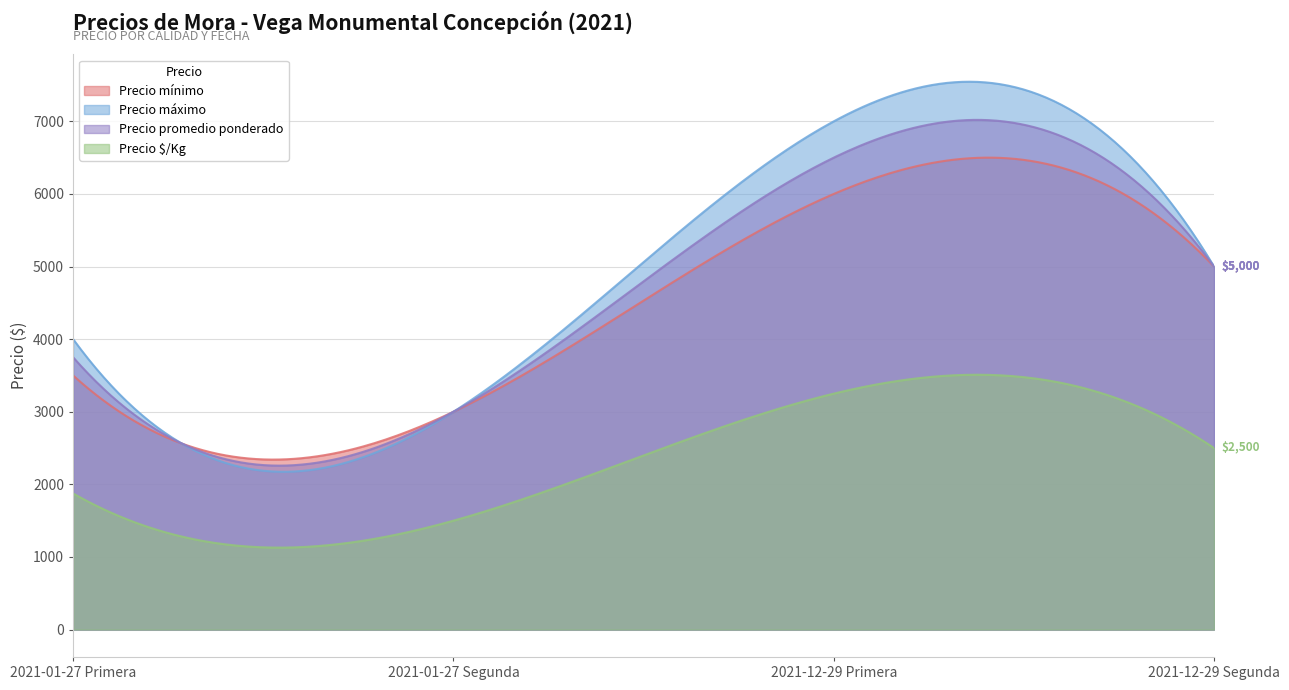

At which label does Precio promedio ponderado first exceed 5000?

2021-12-29 Primera